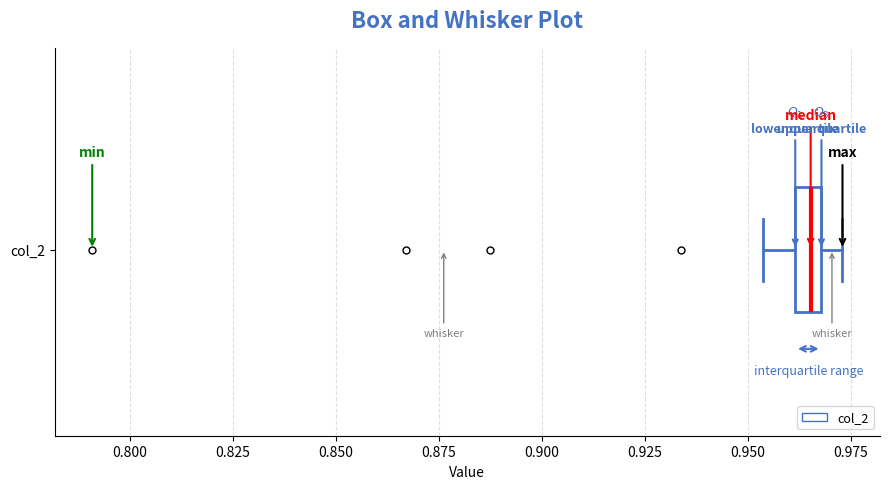

Where is the right edge of the box for col_2 on the x-axis? The values are not printed on the chart, so give them approximately, as read against the axis.

0.970